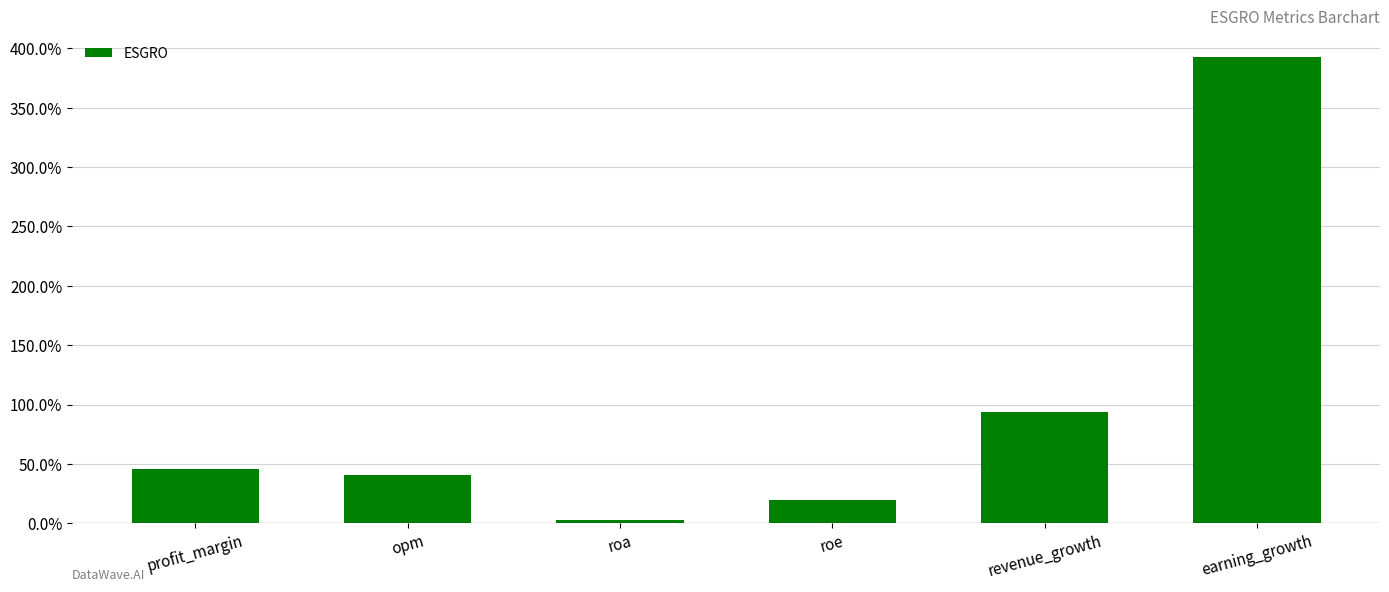

How many values are below 45?

3